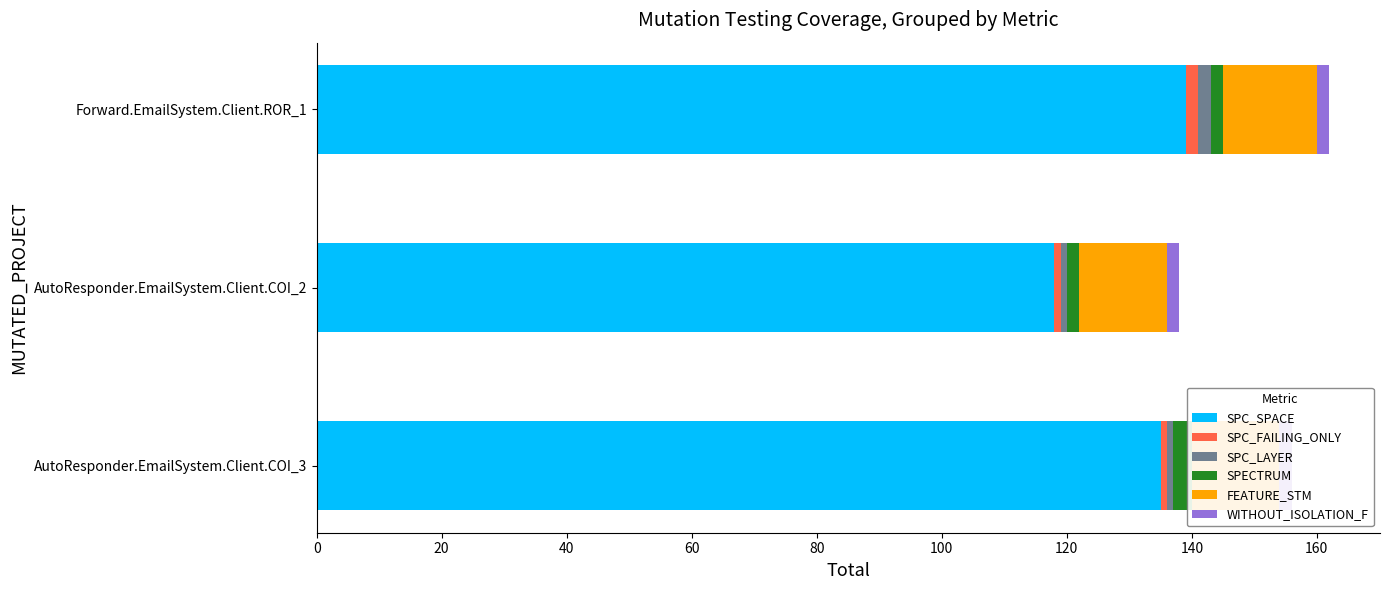

How many bars are there in total?

18